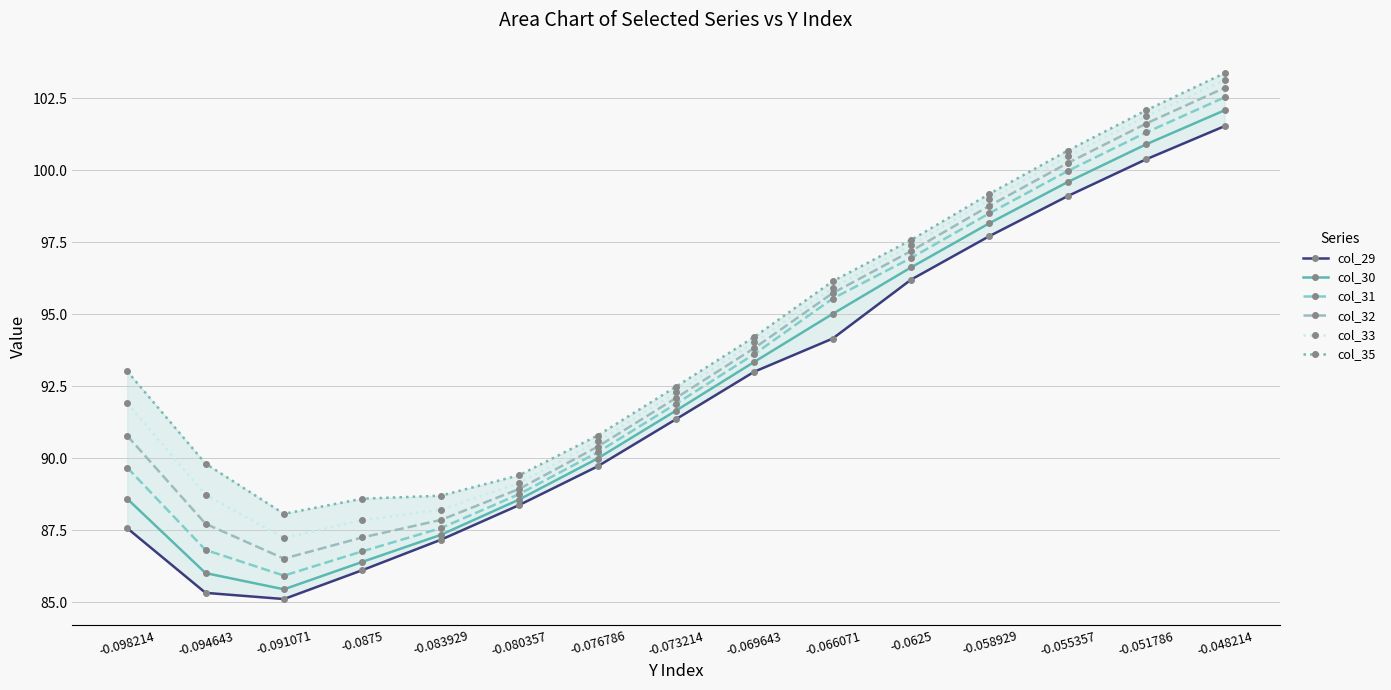

Where is col_35 nearest to the value 95?

-0.069643